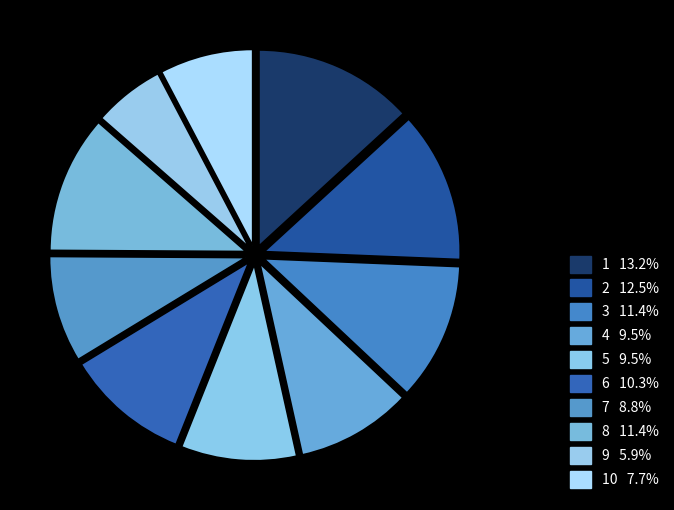

Count the number of slices in the pie.

10